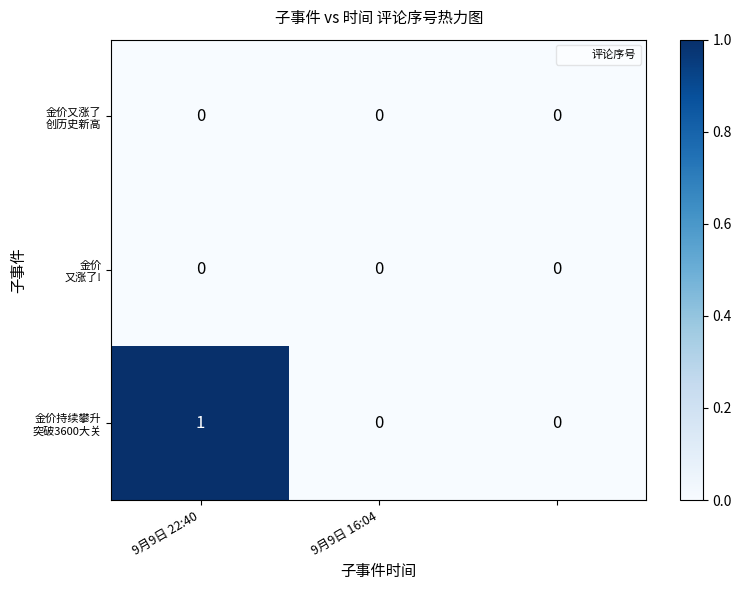

How many categories are shown in the chart?

3